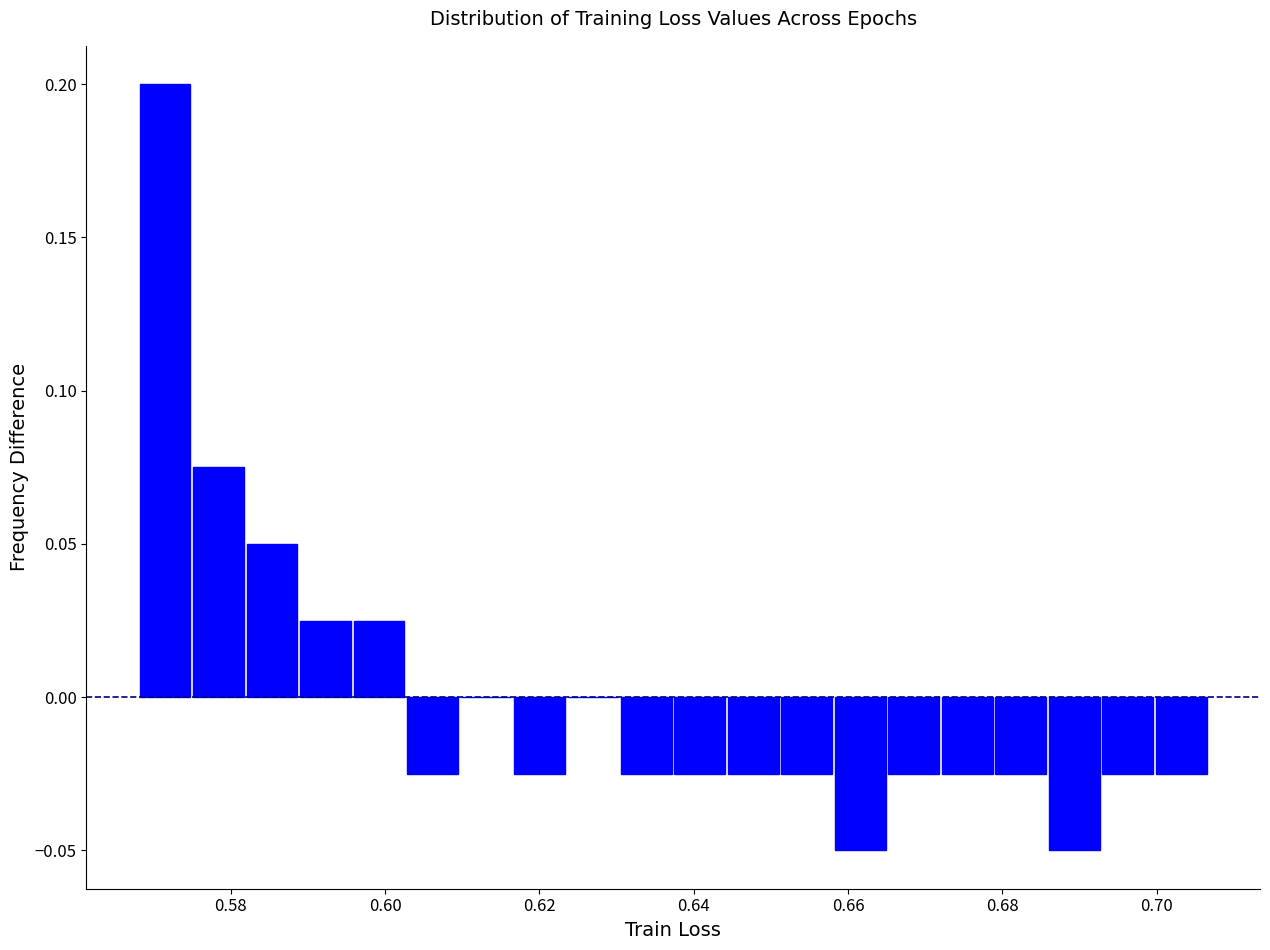

Around what value on the x-axis is the tallest bar? Give the approximate position of its centre, as read against the axis.

0.572